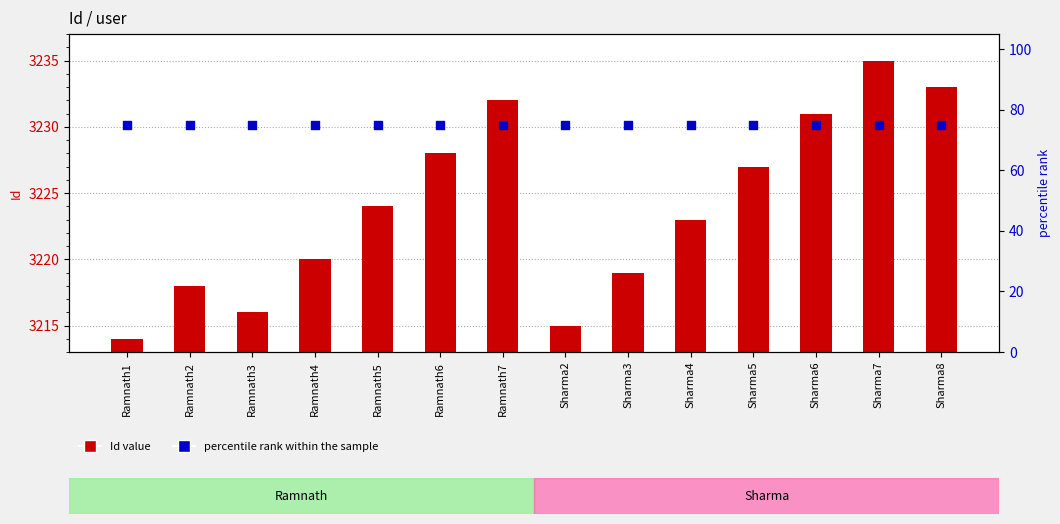

At which category is the sum across all series the highest?

Sharma7